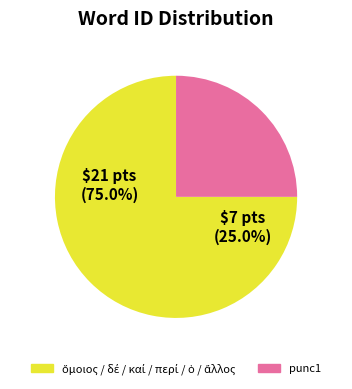

Does punc1 account for over 50% of the chart?

No